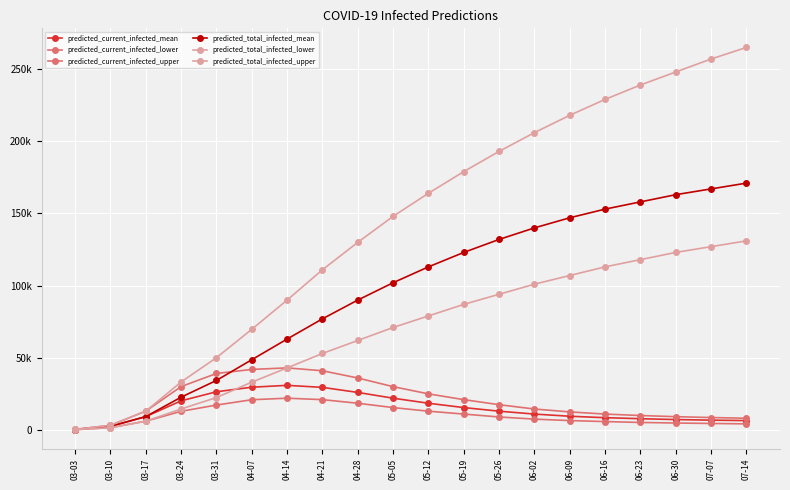

Between 04-28 and 05-12, which series saw the biggest shift?

predicted_total_infected_upper